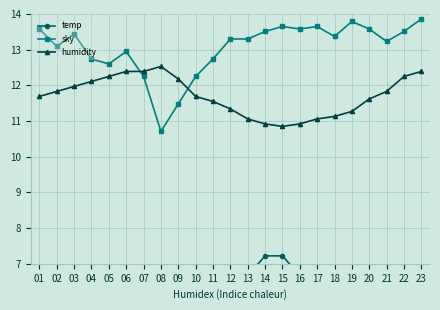

The sky series shows 13.2 at 21. True or false?

True